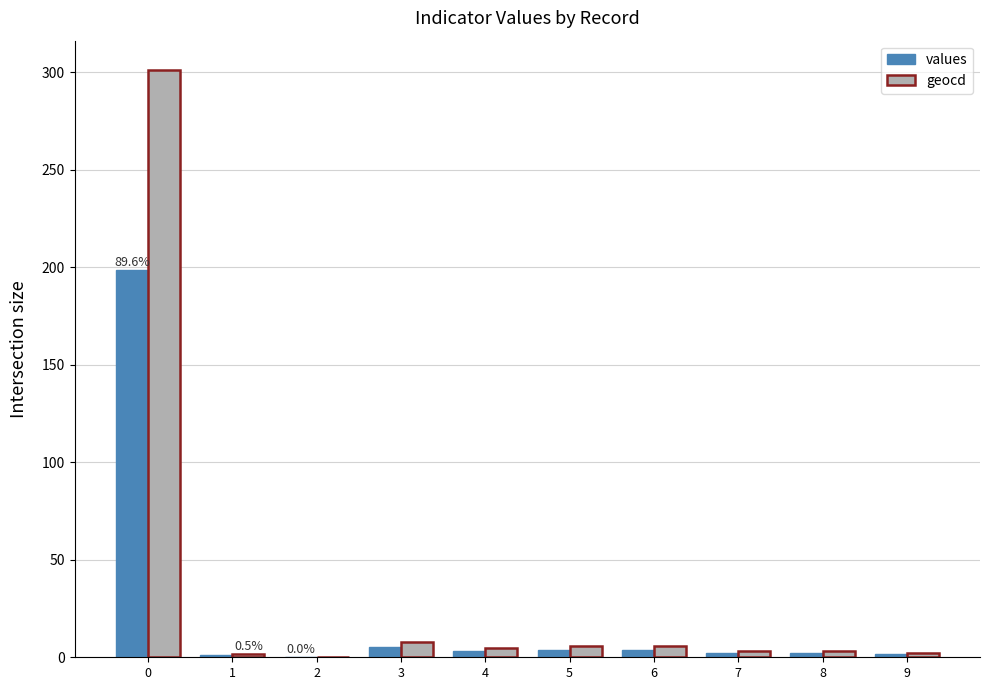

Is it true that values equals 198.8 at 0?

True